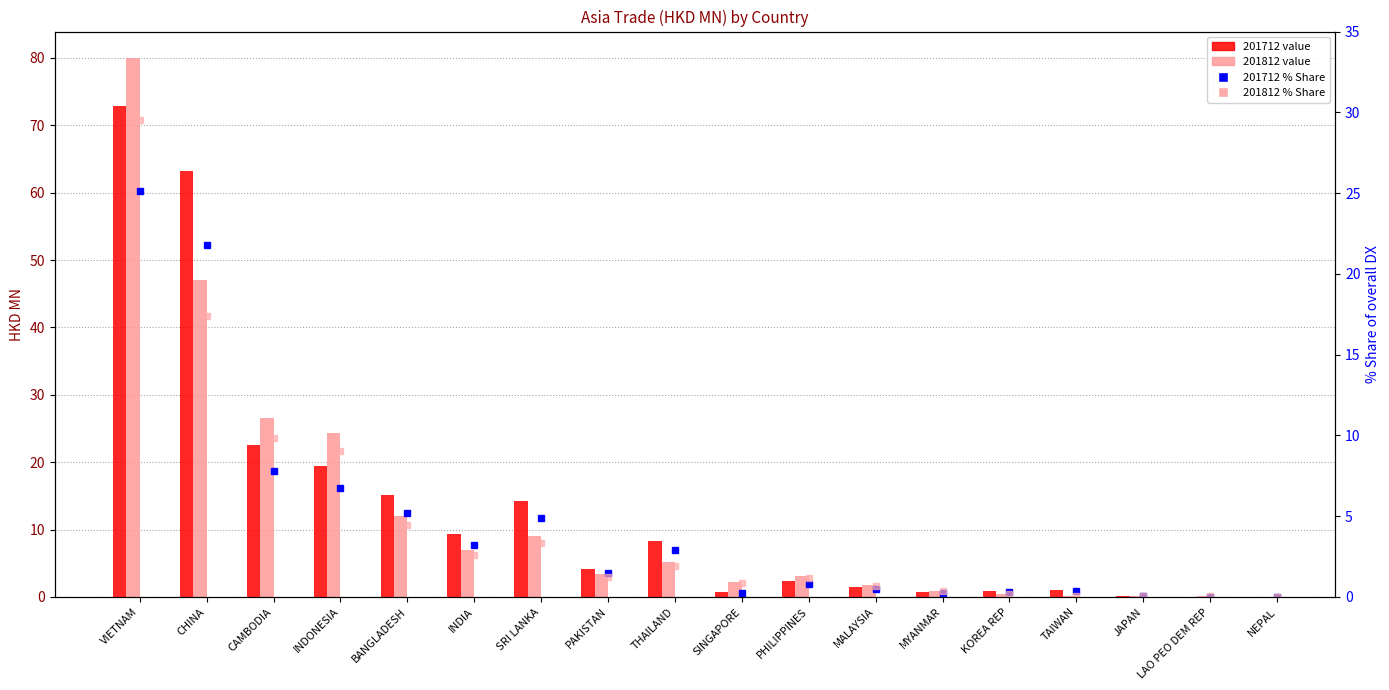

What is the spread (max minus min) of values at THAILAND?

0.9